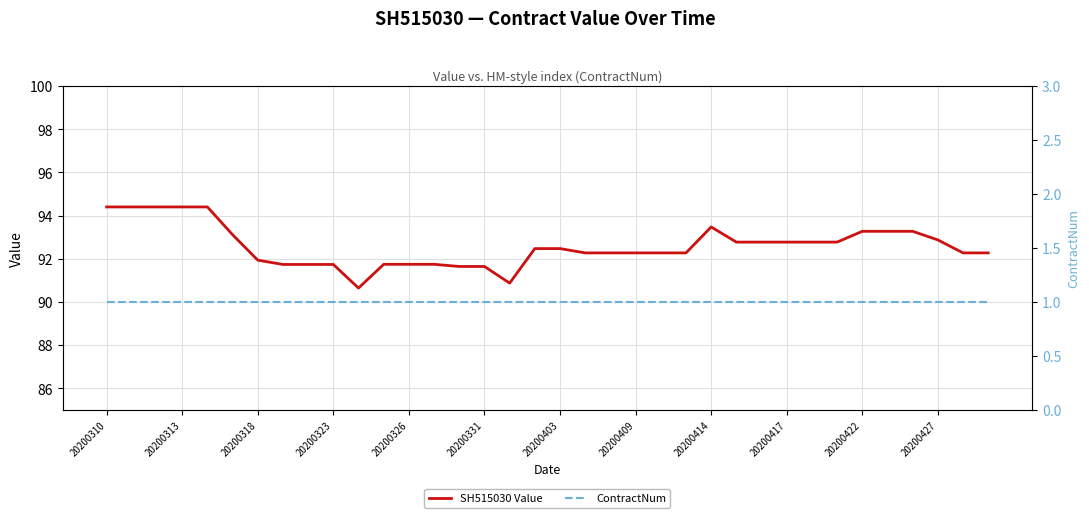

What is the value of the SH515030 Value point at the 36th from the left?

92.3